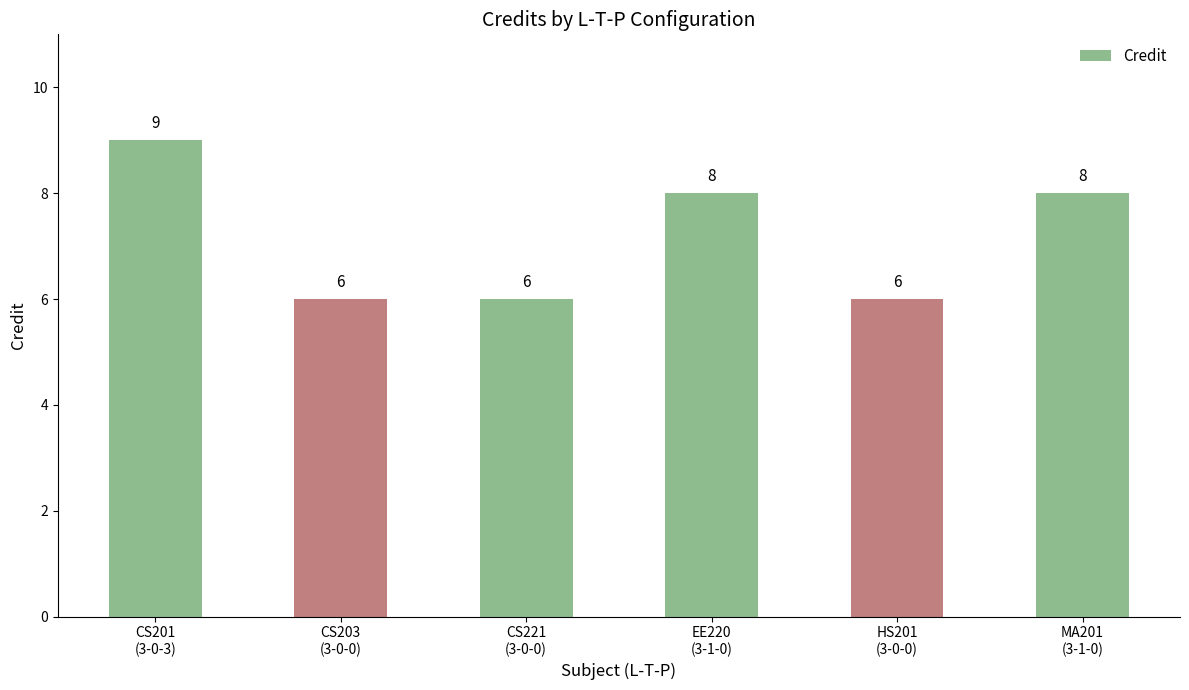

What is the value of the 4th bar from the left?

8